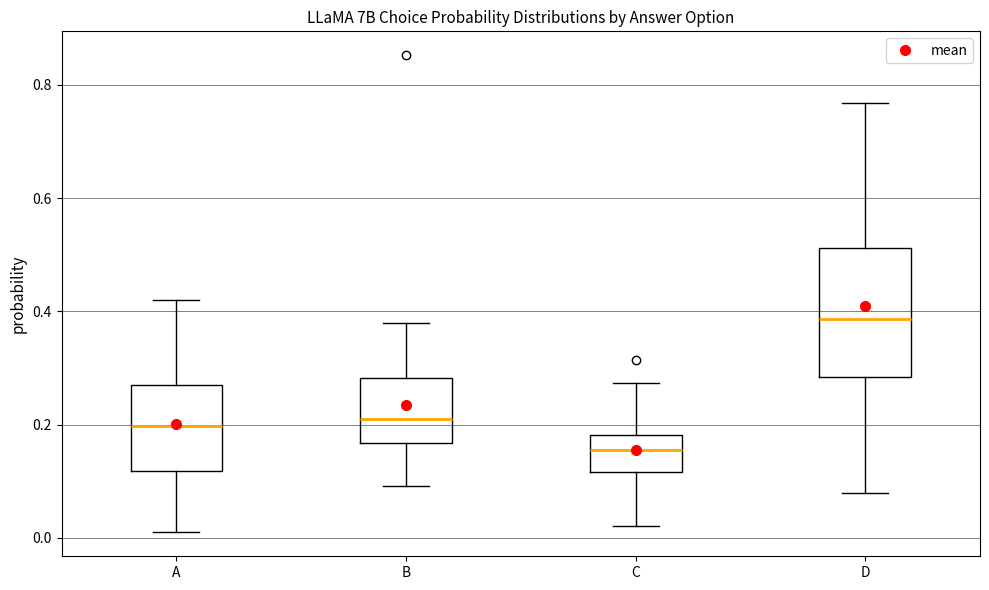

Reading left to right, transcribe this box plot: for each box, give where its median line is, the range the box spans, and where its two whiskers end, as read against the y-axis. The values are not printed on the chart, so give them approximately, as read against the axis.

A: median 0.20, box 0.12 to 0.28, whiskers 0.00 to 0.42
B: median 0.22, box 0.16 to 0.28, whiskers 0.10 to 0.38
C: median 0.16, box 0.12 to 0.18, whiskers 0.02 to 0.28
D: median 0.38, box 0.28 to 0.52, whiskers 0.08 to 0.76